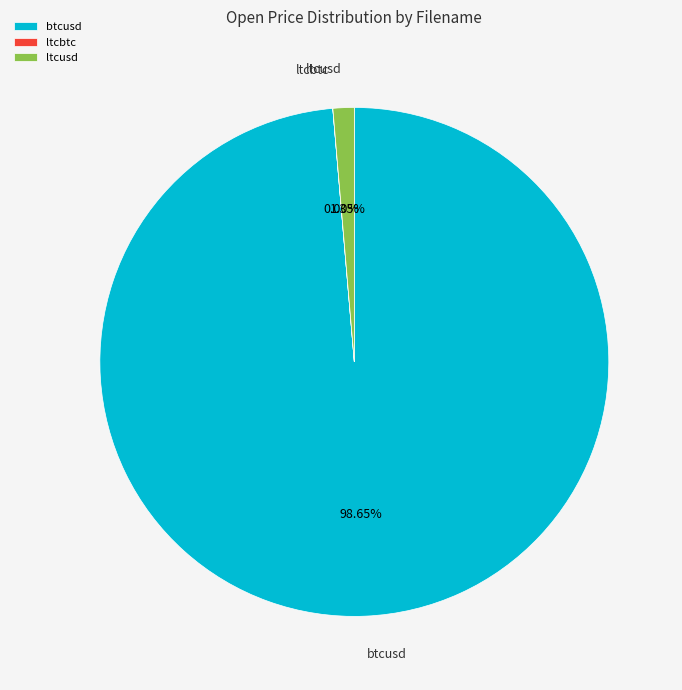

Is the sum of btcusd and ltcusd greater than half?

Yes